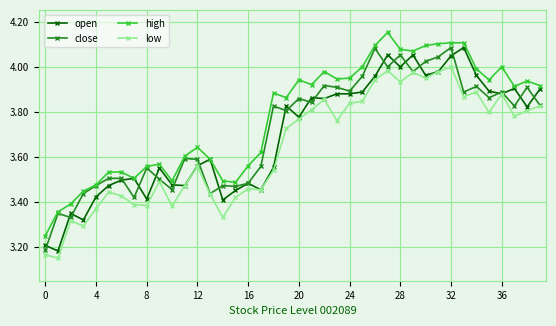

List the series in order of their overall mean, highest first.

high, close, open, low